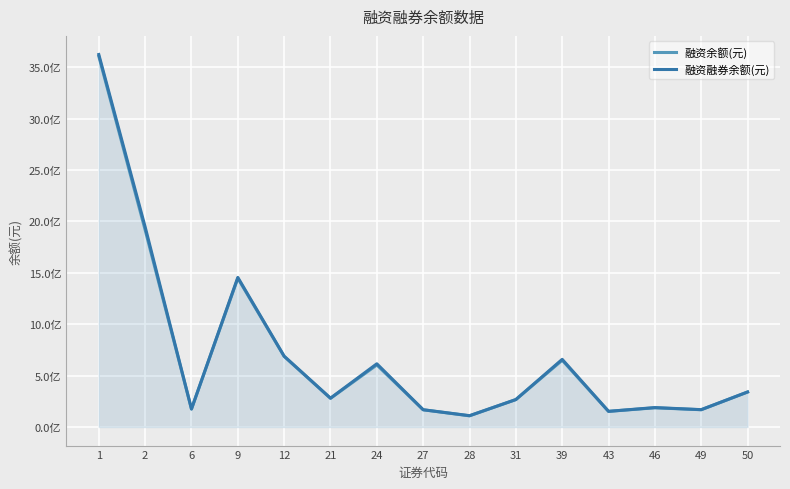

Reading left to right, what are all the values shown in this chart?

融资余额(元): 3605914039	1916826591	174633101	1446482562	686350621	278192323	603472097	167121789	108281564	266401399	648881424	151734409	186466535	167658197	339873057
融资融券余额(元): 3622828190	1946545991	174749063	1454743762	688421935	280141461	614529569	167565849	109828888	266683475	657738841	151942873	188622837	168350063	340331472